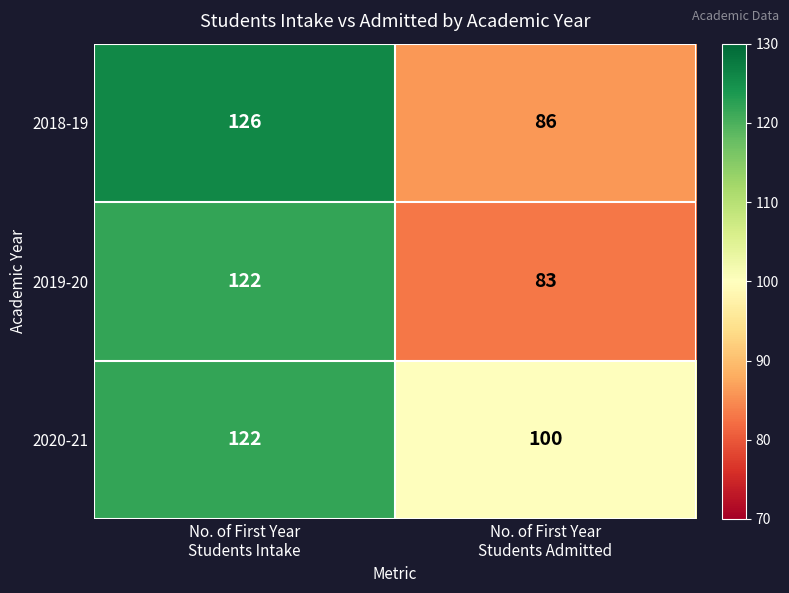

What is the highest value of the 2020-21 series?

122